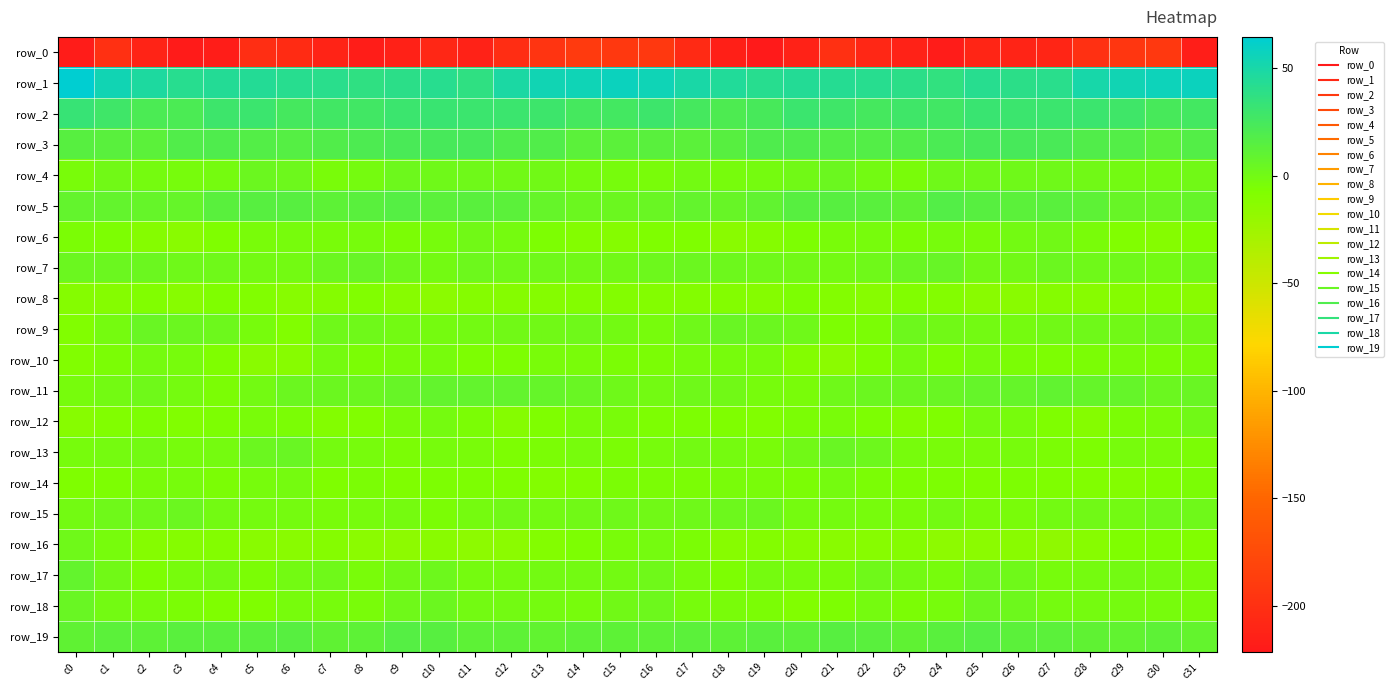

Which category has the lowest value in the row_17 series?

c18